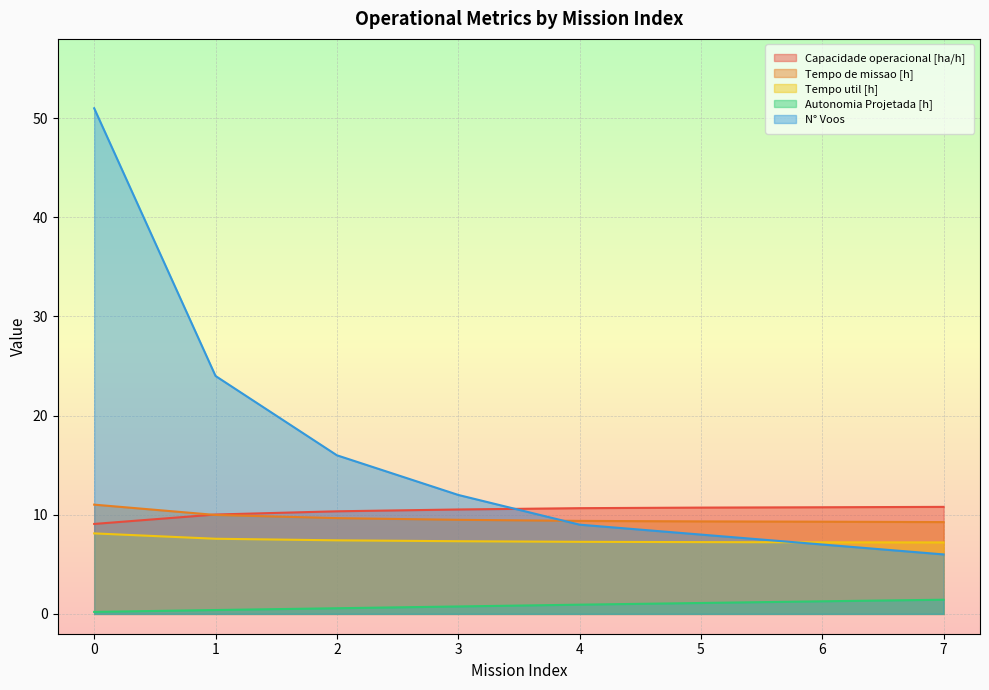

What is the value of the Tempo util [h] point at the 7th from the left?

7.2